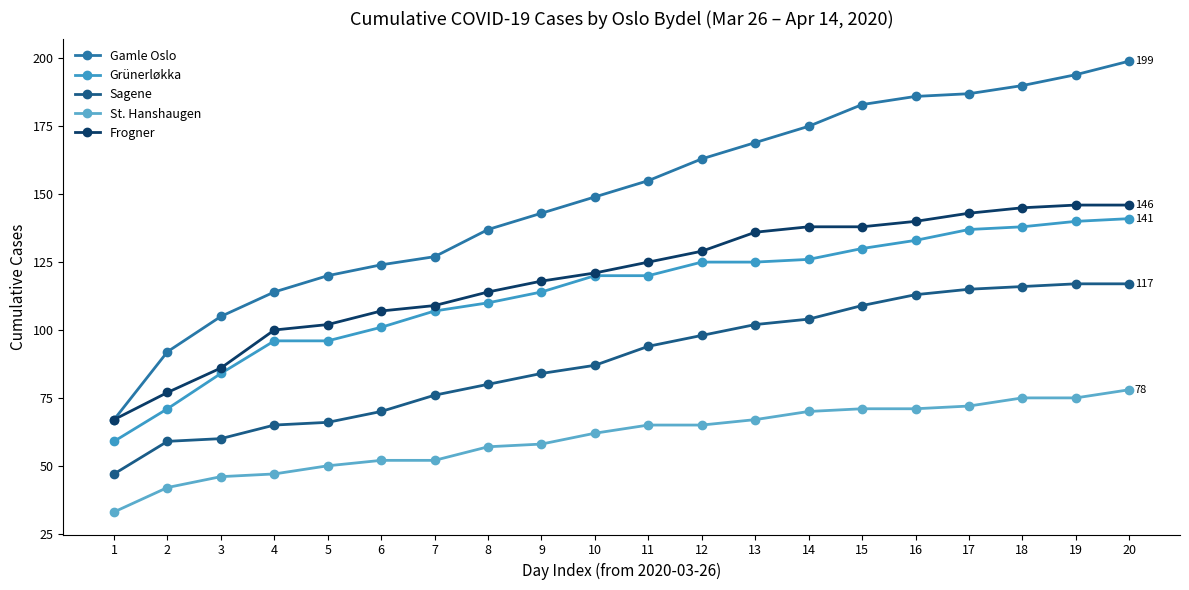

At which label does Frogner reach its minimum?

1